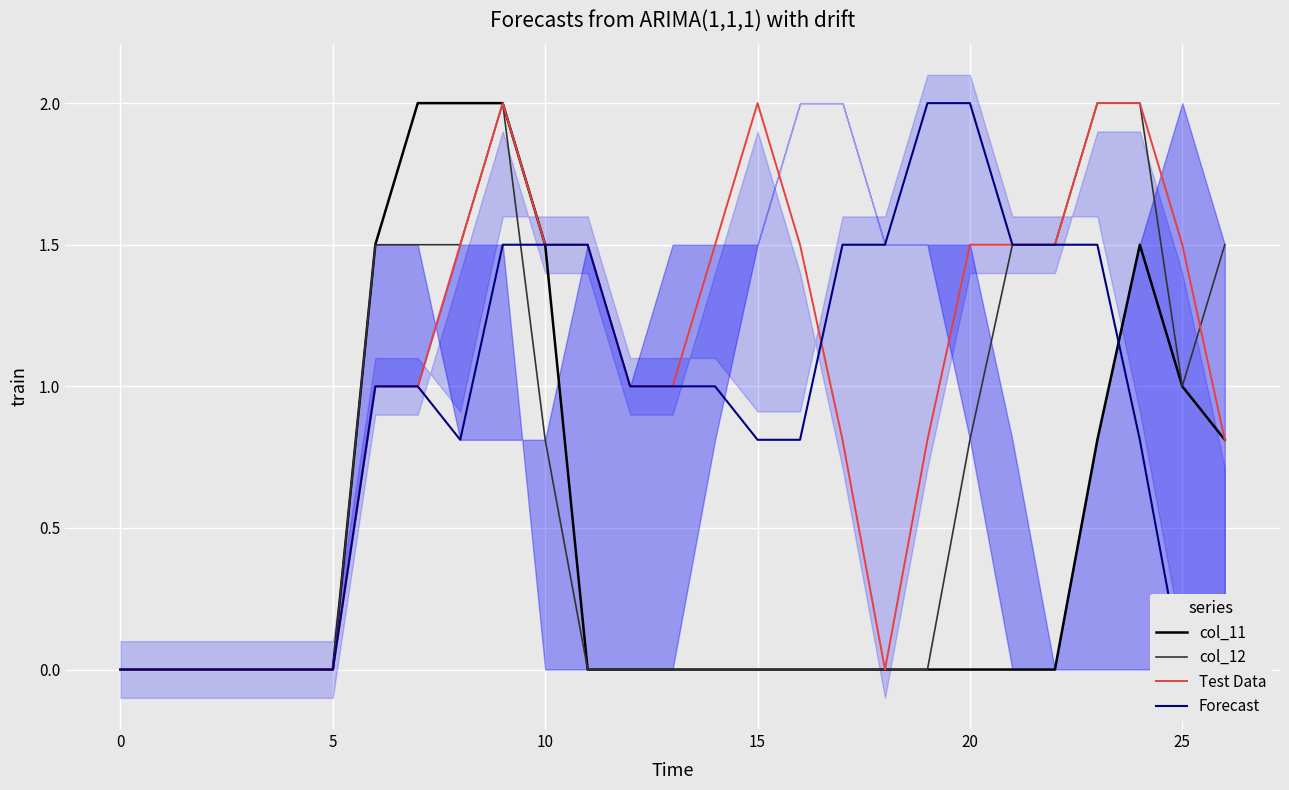

Is this an area chart (filled region under the line)?

No